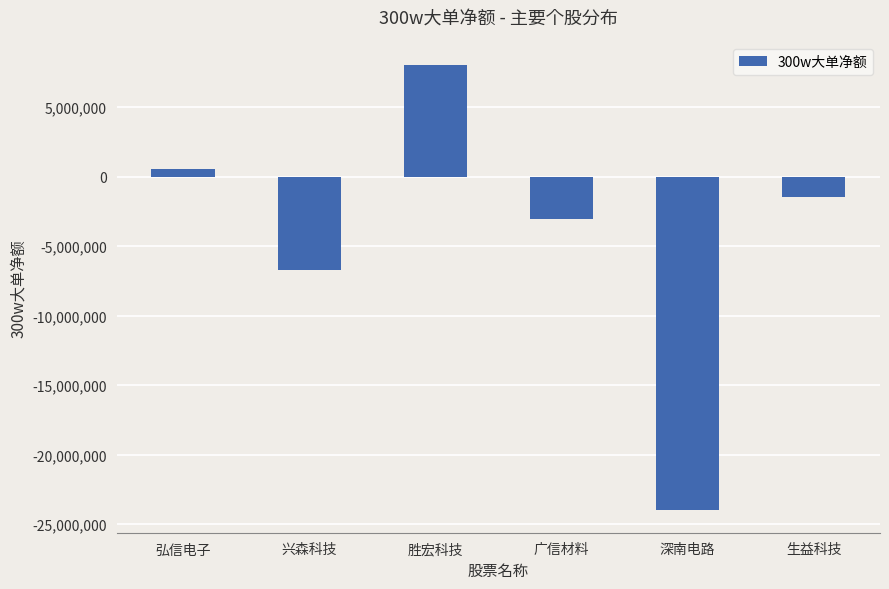

Which label corresponds to the largest value in the chart?

胜宏科技